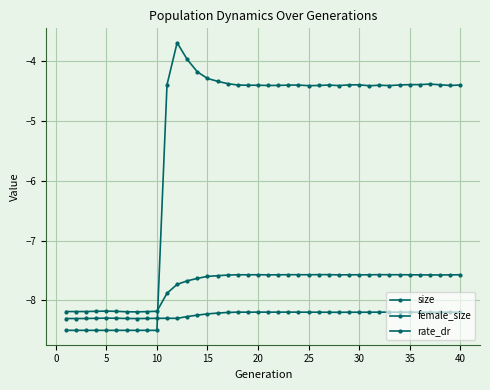

Does the chart have visible grid lines?

Yes